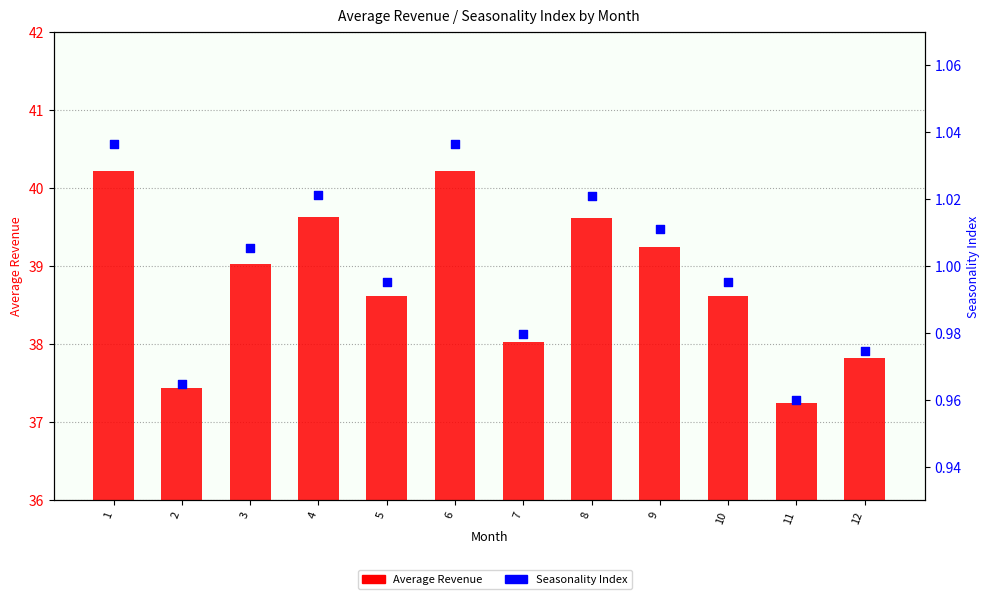

What are all the series names shown in the legend?

Average Revenue, Seasonality Index